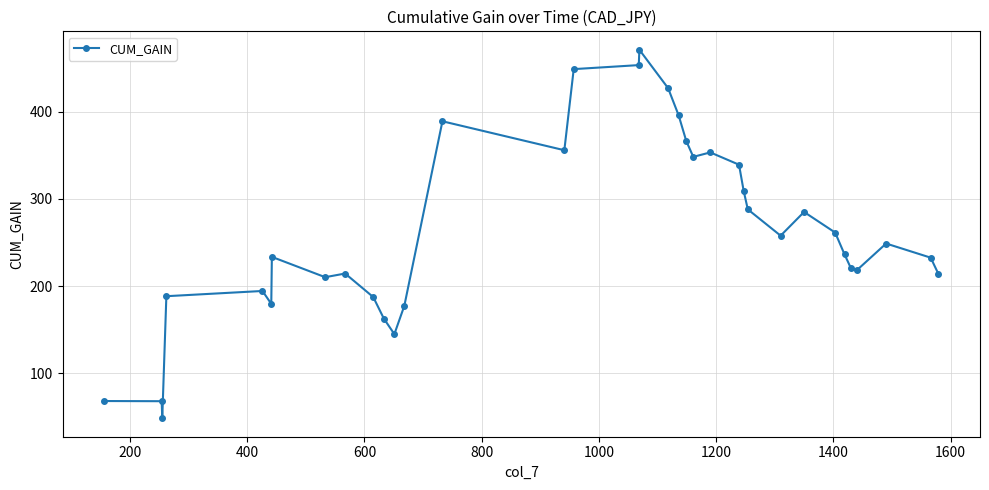

What is the sum of all values?

9197.9